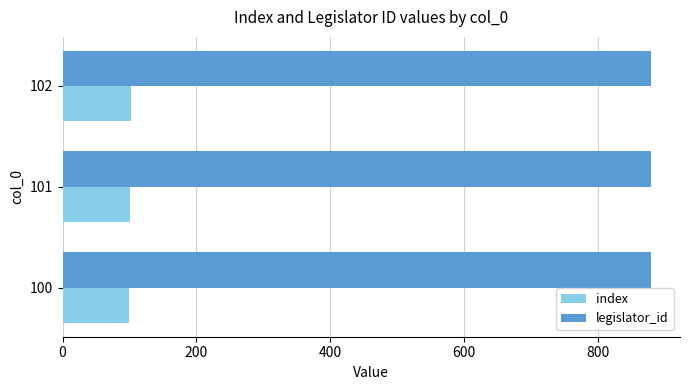

Rank the series at 102 from highest to lowest value.

legislator_id, index